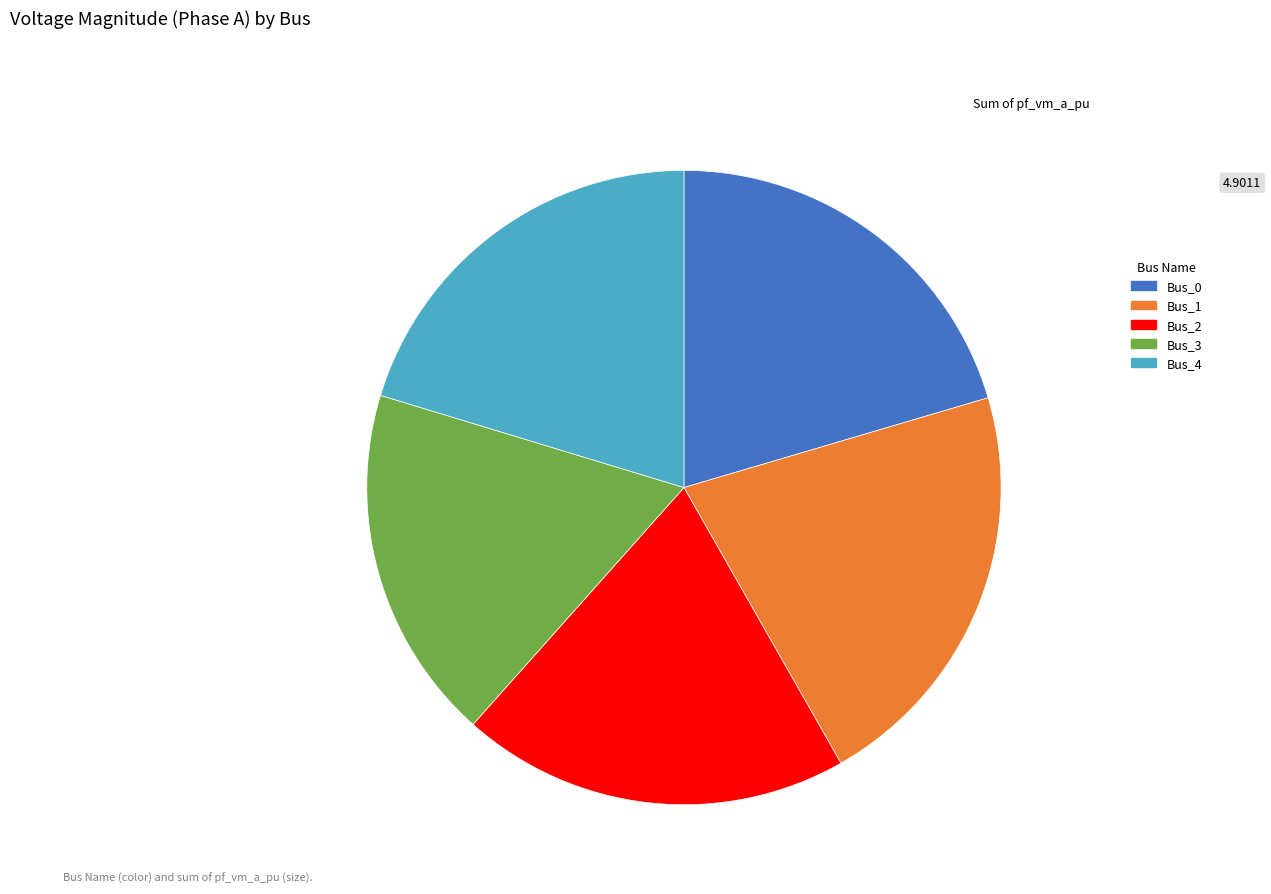

Which slice is the largest?

Bus_1